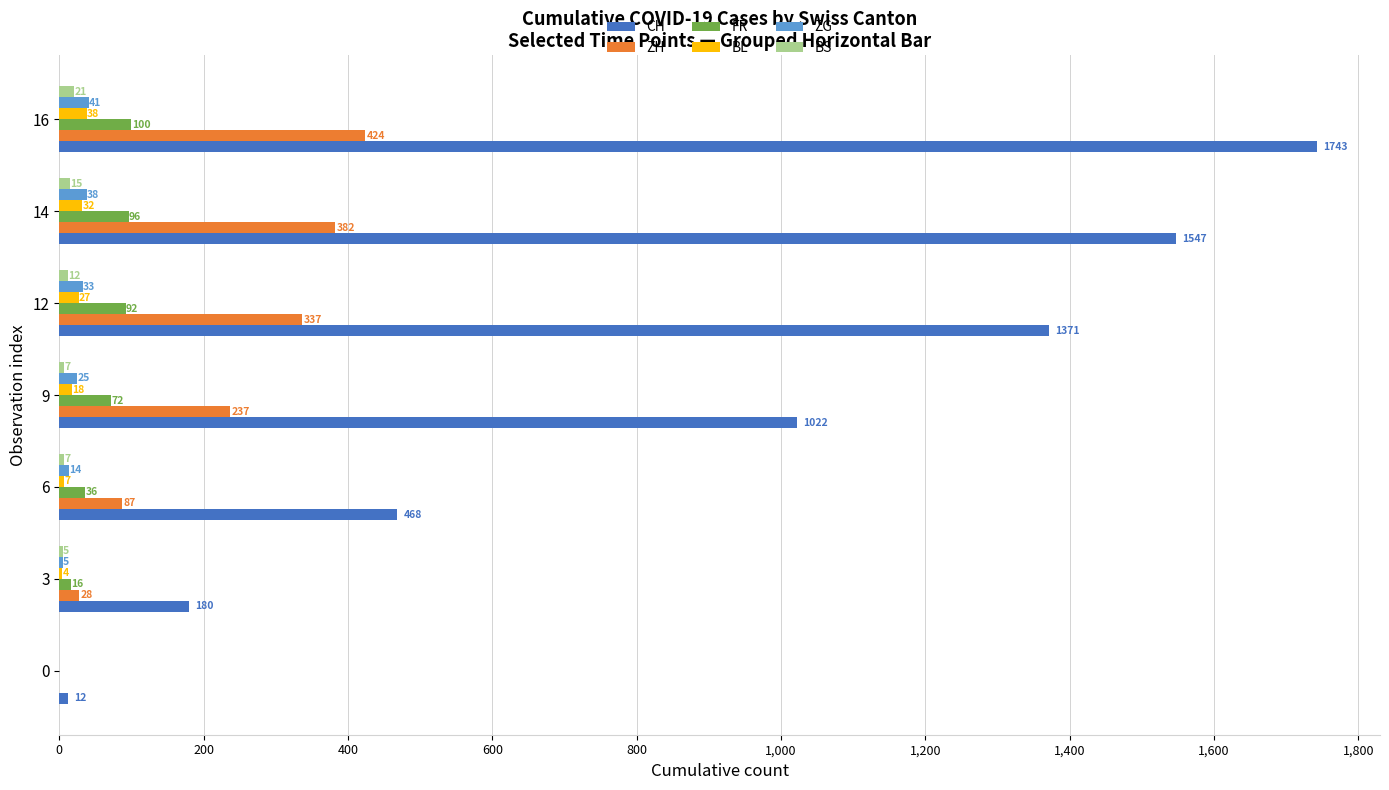

Where is CH nearest to the value 877?

9